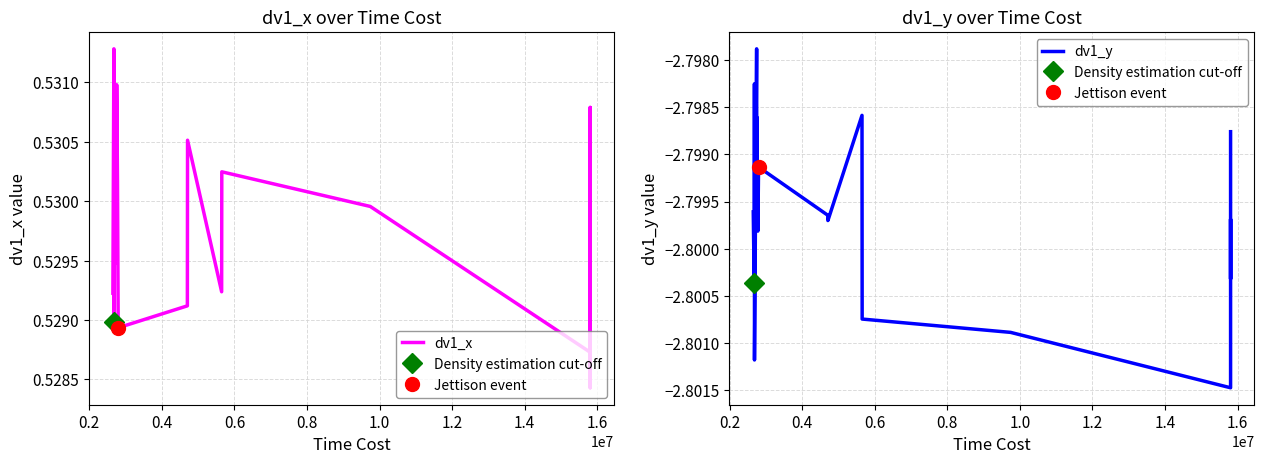

Reading left to right, what are all the values shown in this chart?

dv1_x: 0.5	0.5	0.5	0.5	0.5	0.5	0.5	0.5	0.5	0.5	0.5	0.5	0.5	0.5	0.5	0.5	0.5	0.5	0.5	0.5
dv1_y: -2.8	-2.8	-2.8	-2.8	-2.8	-2.8	-2.8	-2.8	-2.8	-2.8	-2.8	-2.8	-2.8	-2.8	-2.8	-2.8	-2.8	-2.8	-2.8	-2.8